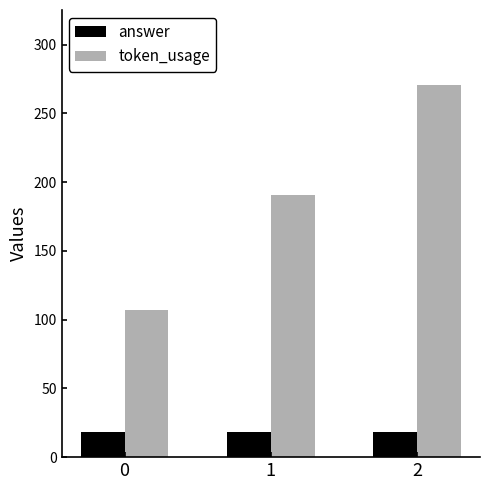

Which series has the widest spread of values?

token_usage